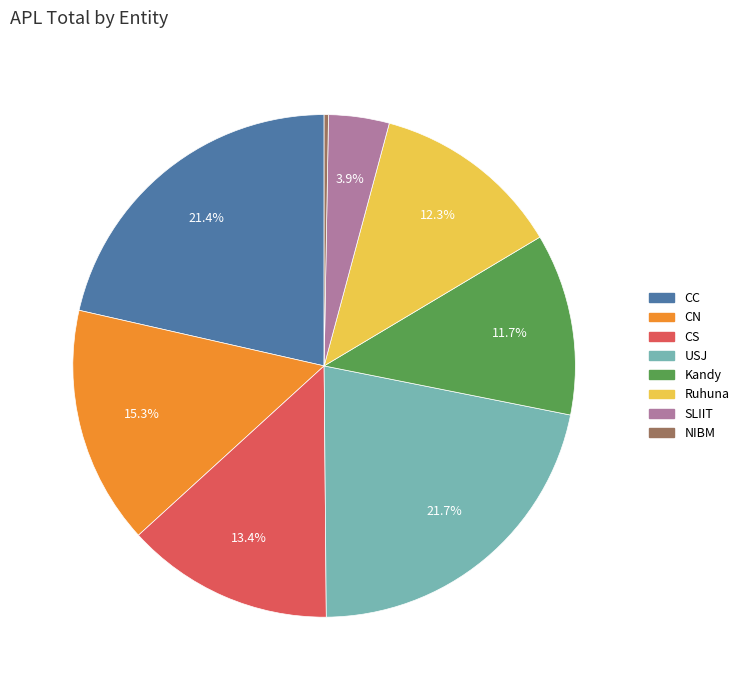

Is there any slice that represents more than half of the pie?

No